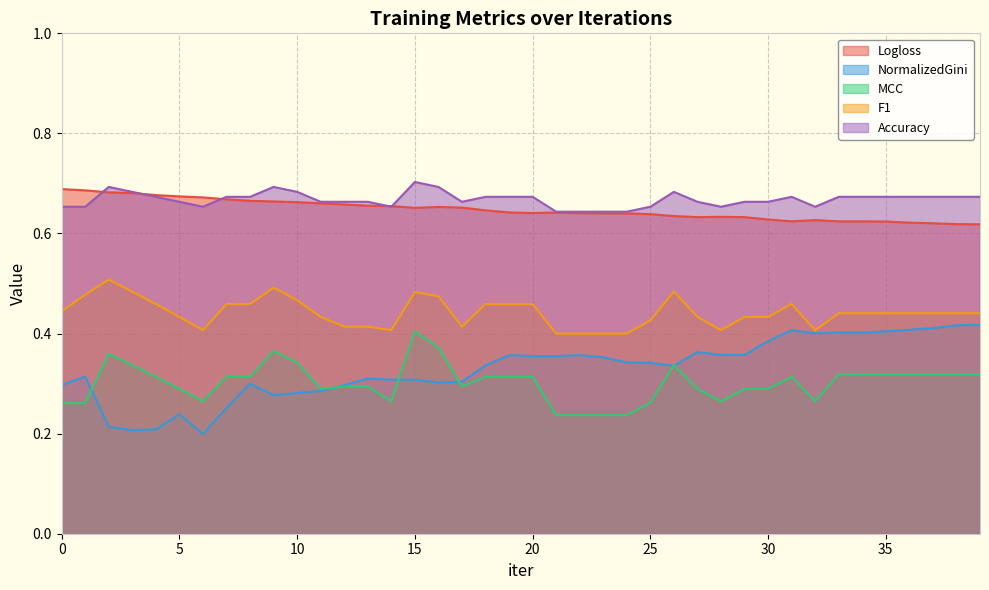

What is the value of the Logloss point at the 24th from the left?

0.6